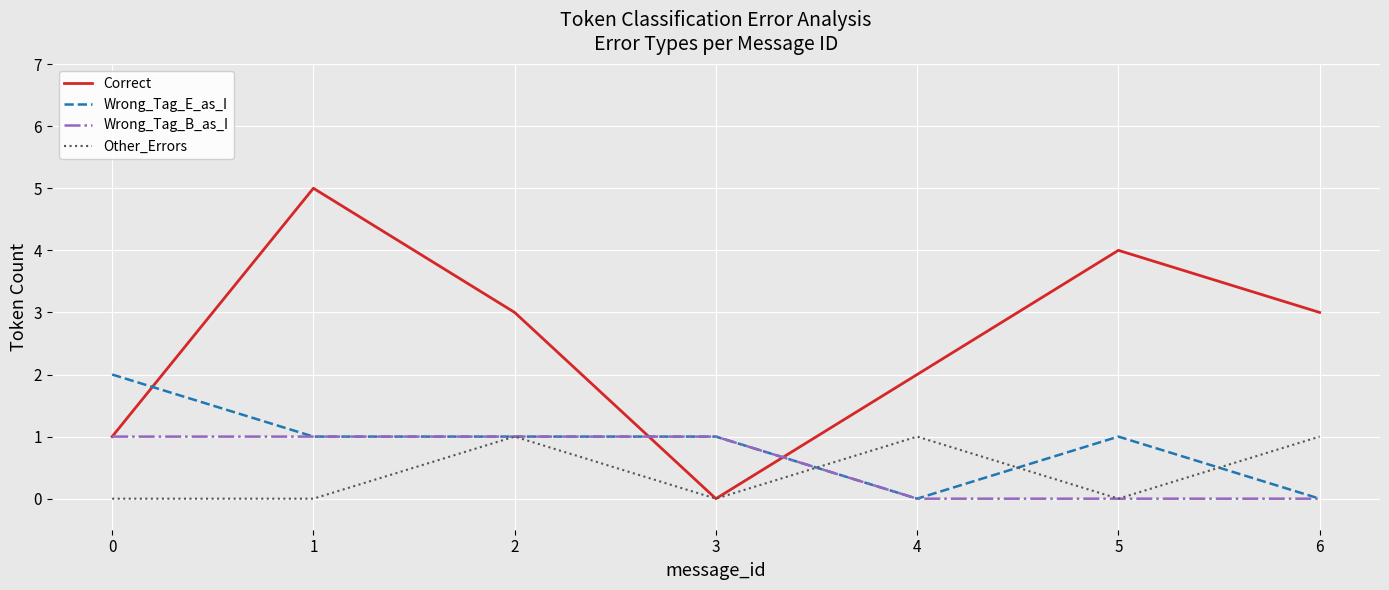

Which series has the largest total across all categories?

Correct